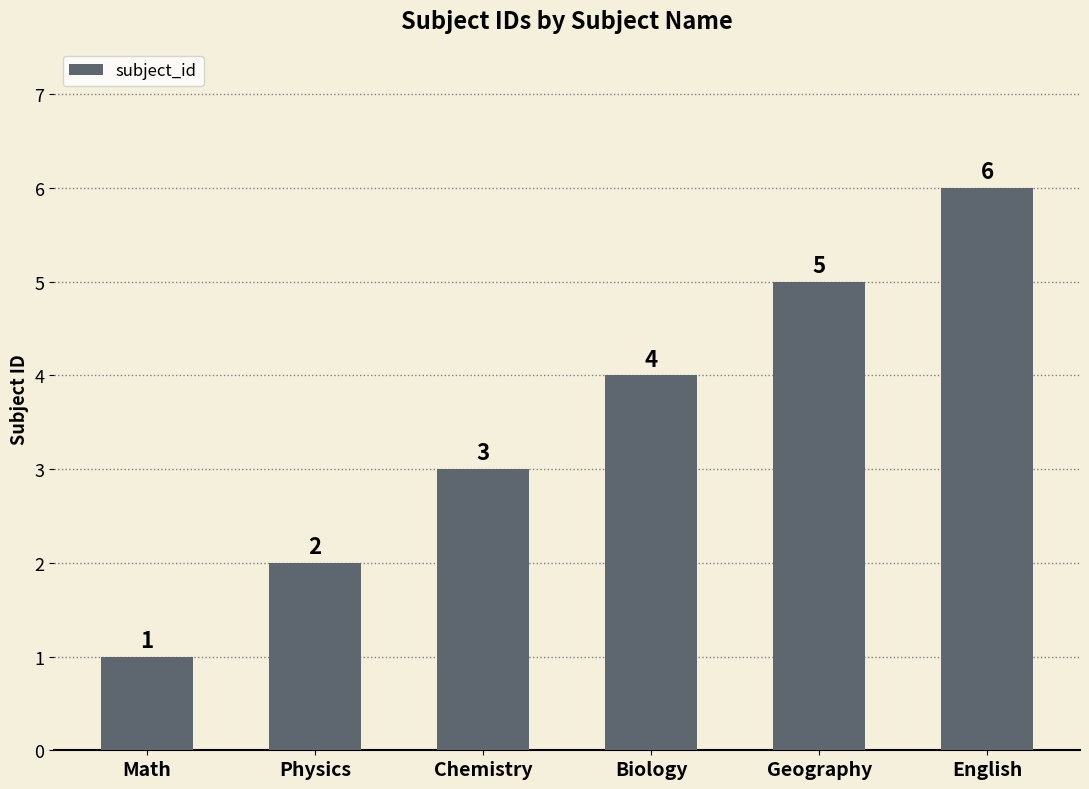

What is the label of the 4th bar from the left?

Biology